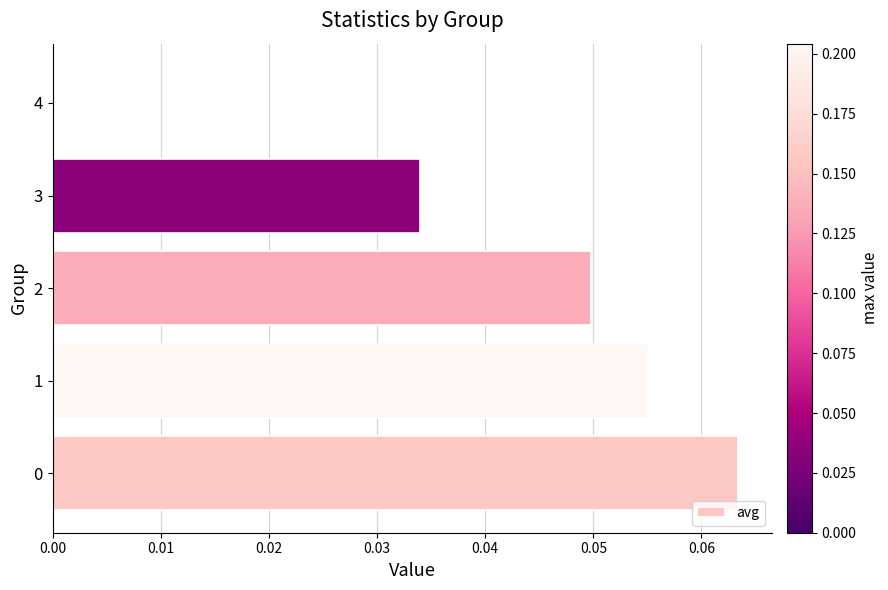

True or false: the data shows 0.0 at 4.

True